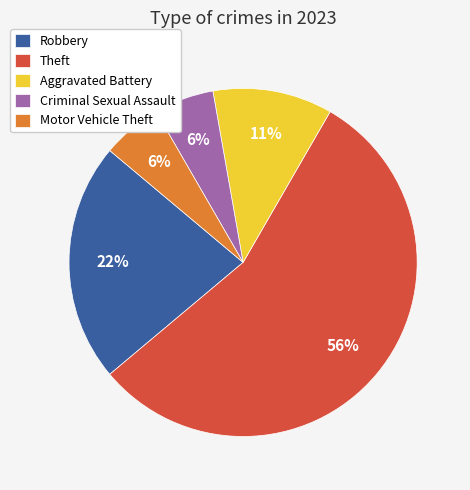

To the nearest percent, what percentage of the pie is Aggravated Battery?

11%